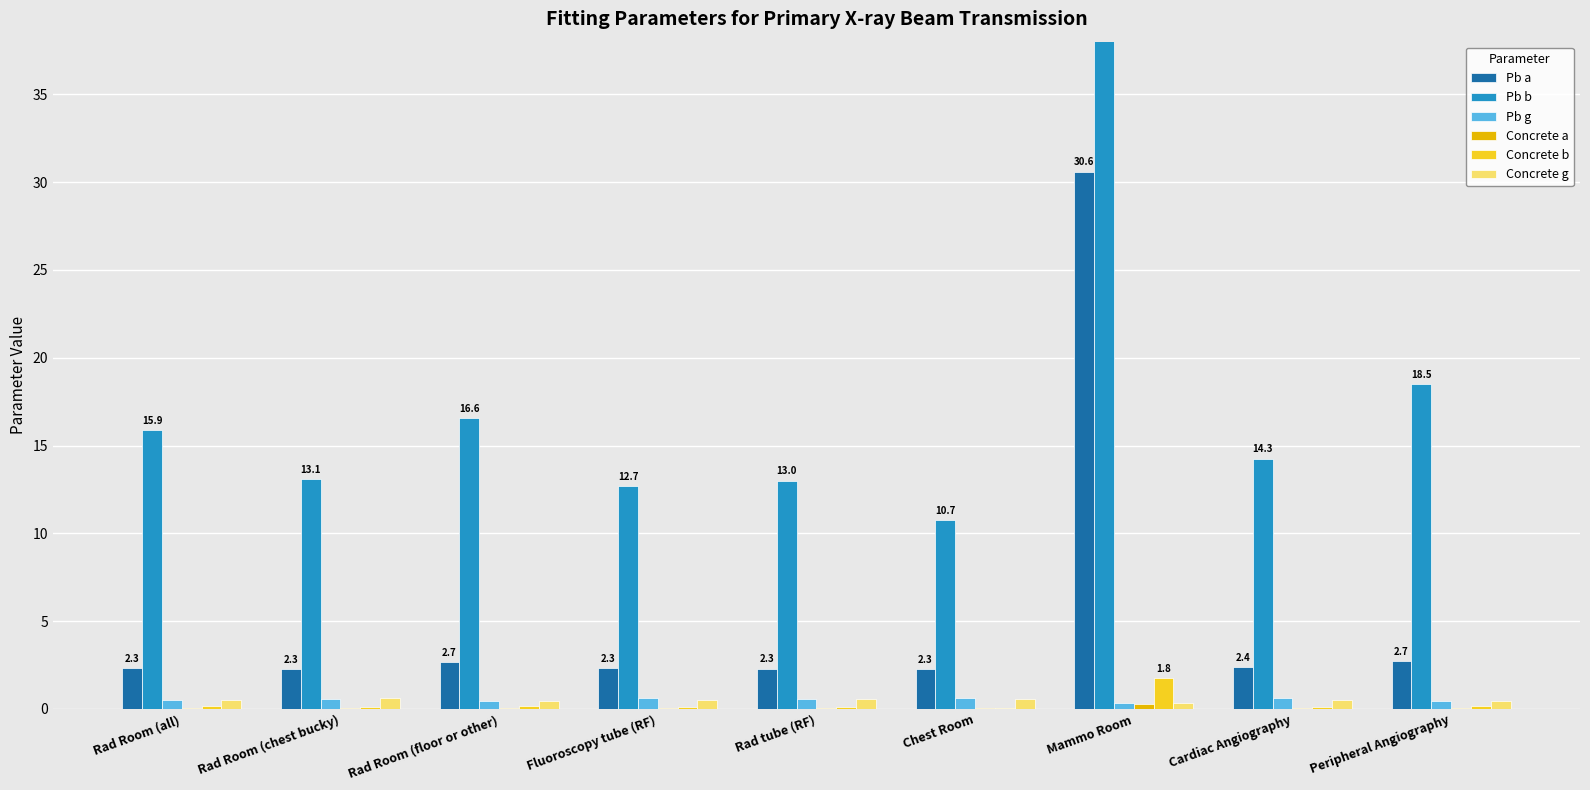

What is the difference between the maximum and minimum values in the Concrete g series?

0.2